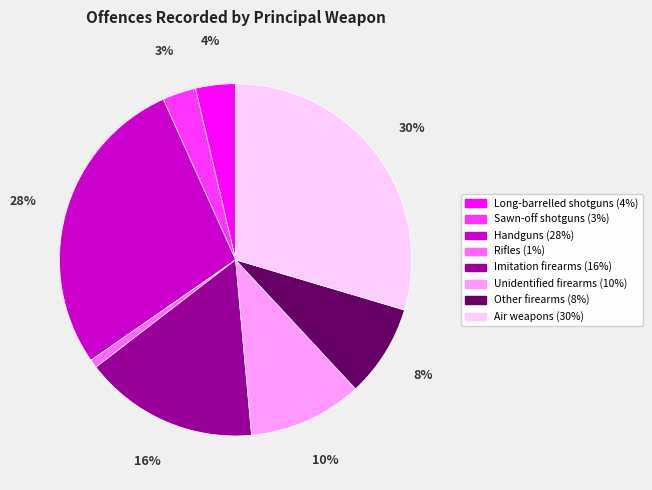

Is there any slice that represents more than half of the pie?

No